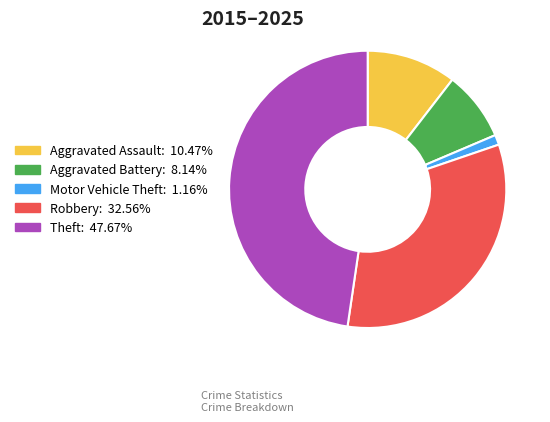

Do Motor Vehicle Theft and Theft together represent more than half of the pie?

No